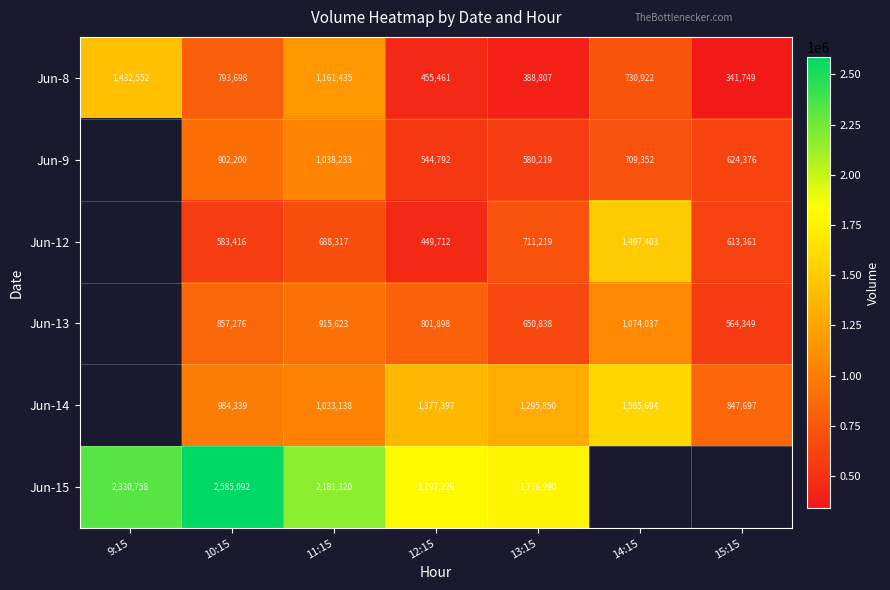

Read the Jun-8 value at 9:15, to the nearest 100.

1432600